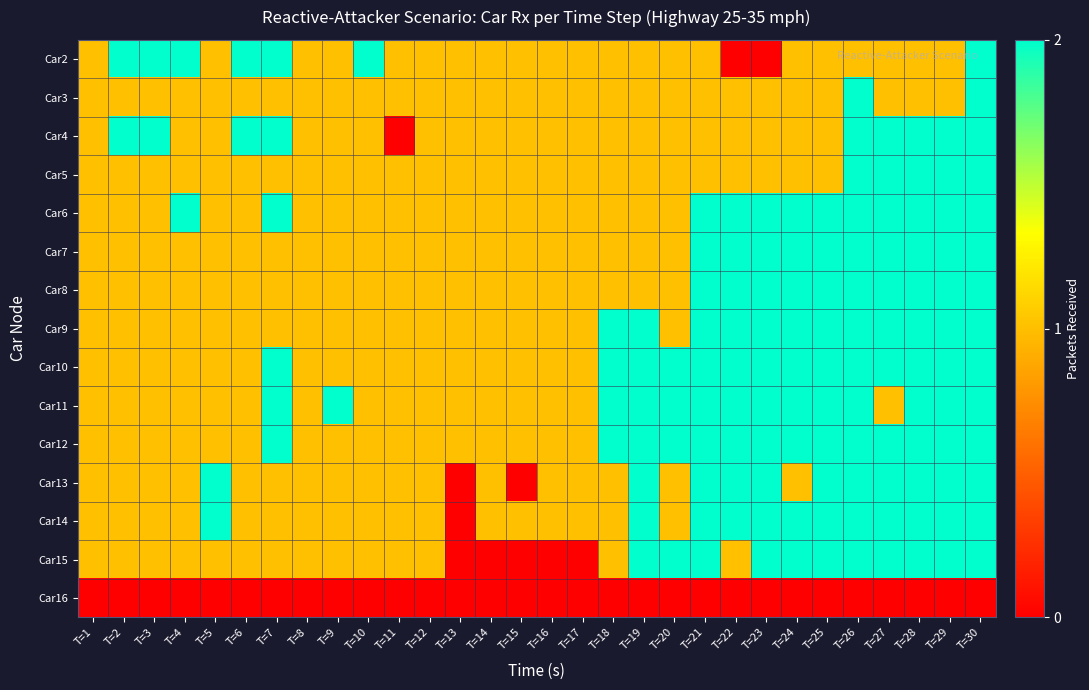

Rank the series by their maximum value, from lowest to highest.

Car16, Car2, Car3, Car4, Car5, Car6, Car7, Car8, Car9, Car10, Car11, Car12, Car13, Car14, Car15